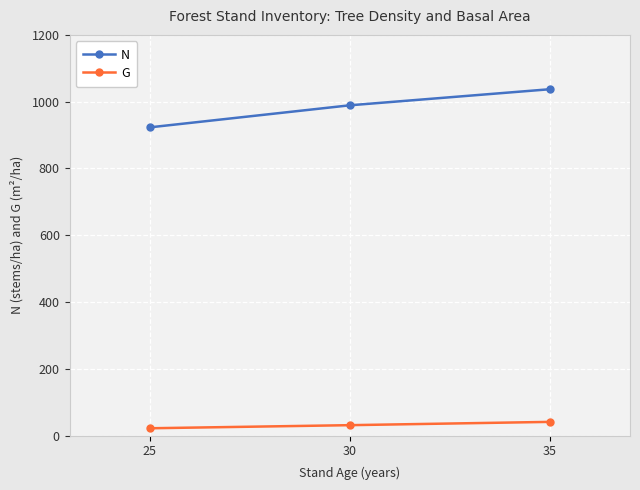

Which series has the widest spread of values?

N